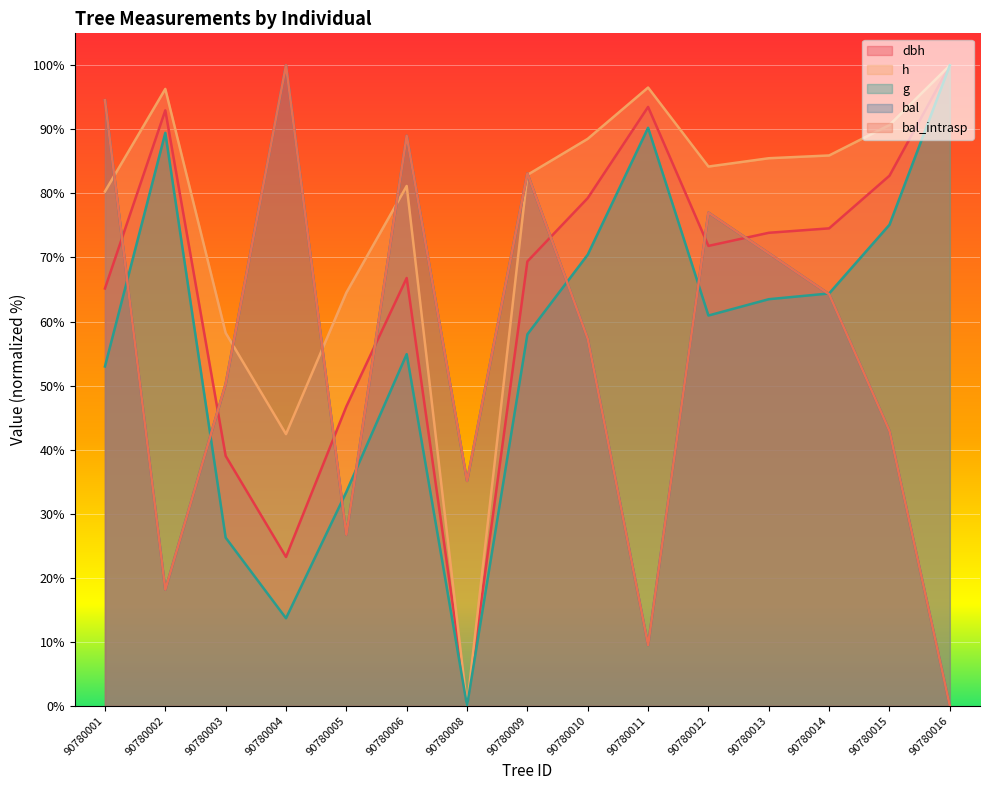

What is the average value of the bal series?

54.6